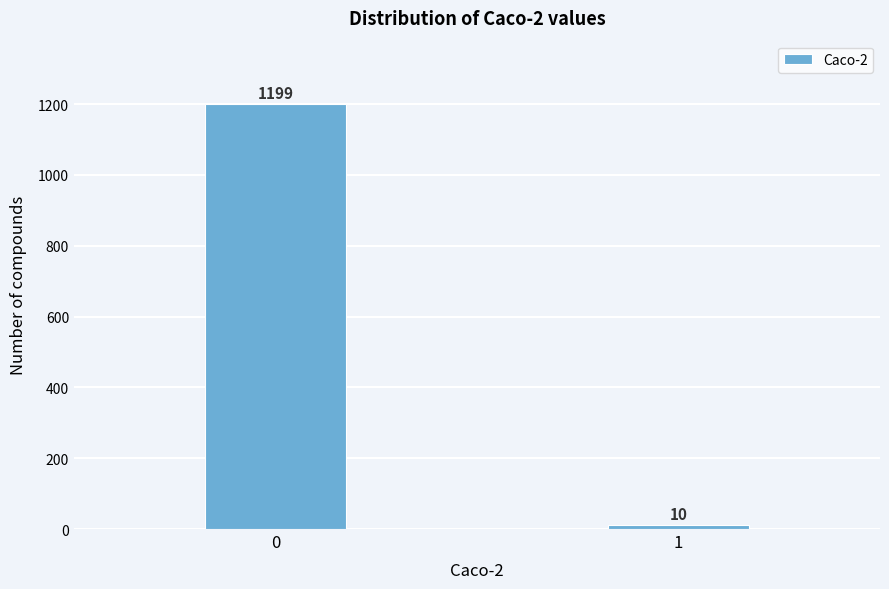

Reading left to right, transcribe all the data shown in this chart.

0=1199	1=10